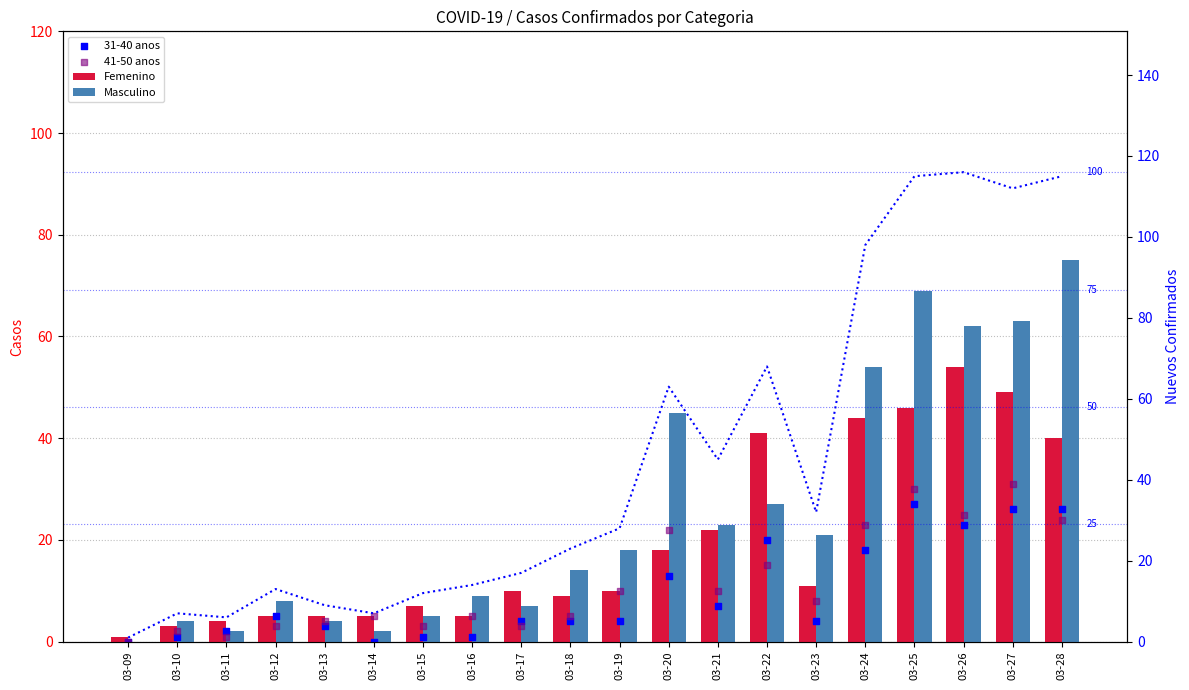

At how many categories does at least one series exceed 23?

7